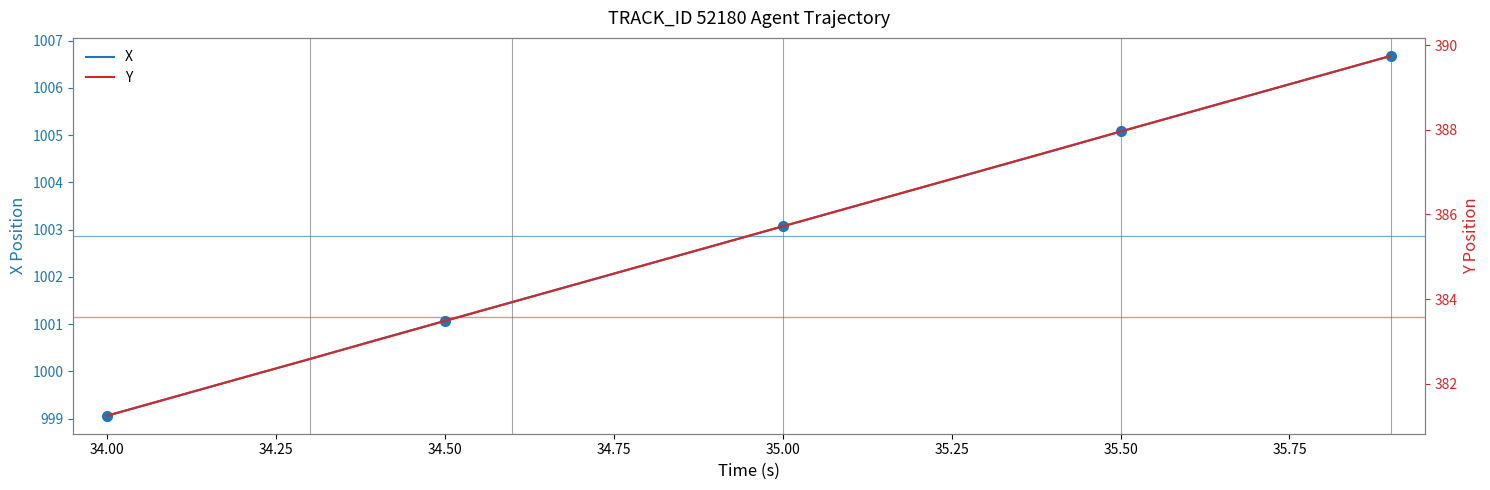

How many lines are shown in the chart?

2